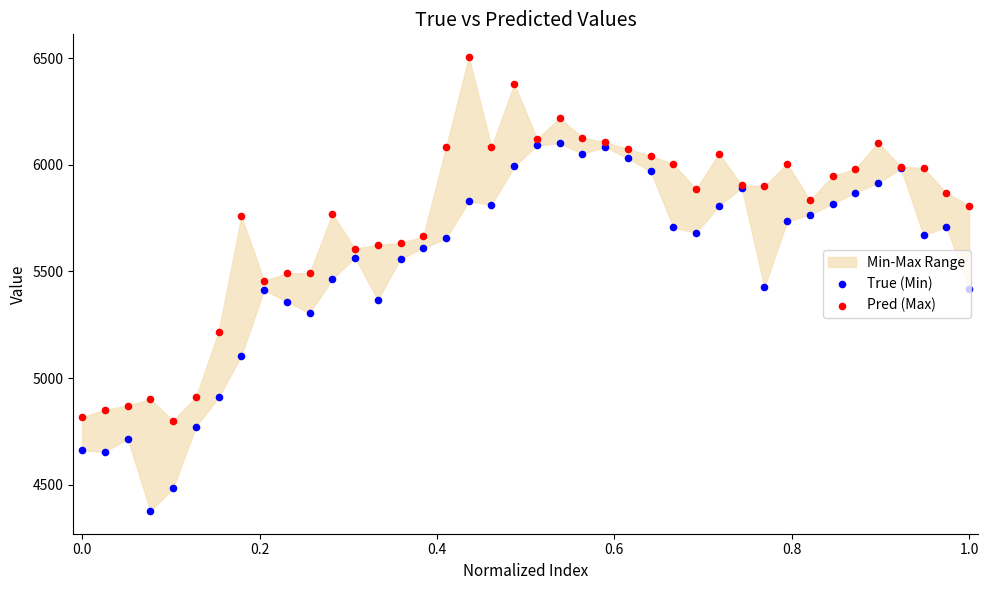

Which series has the largest total across all categories?

Pred (Max)